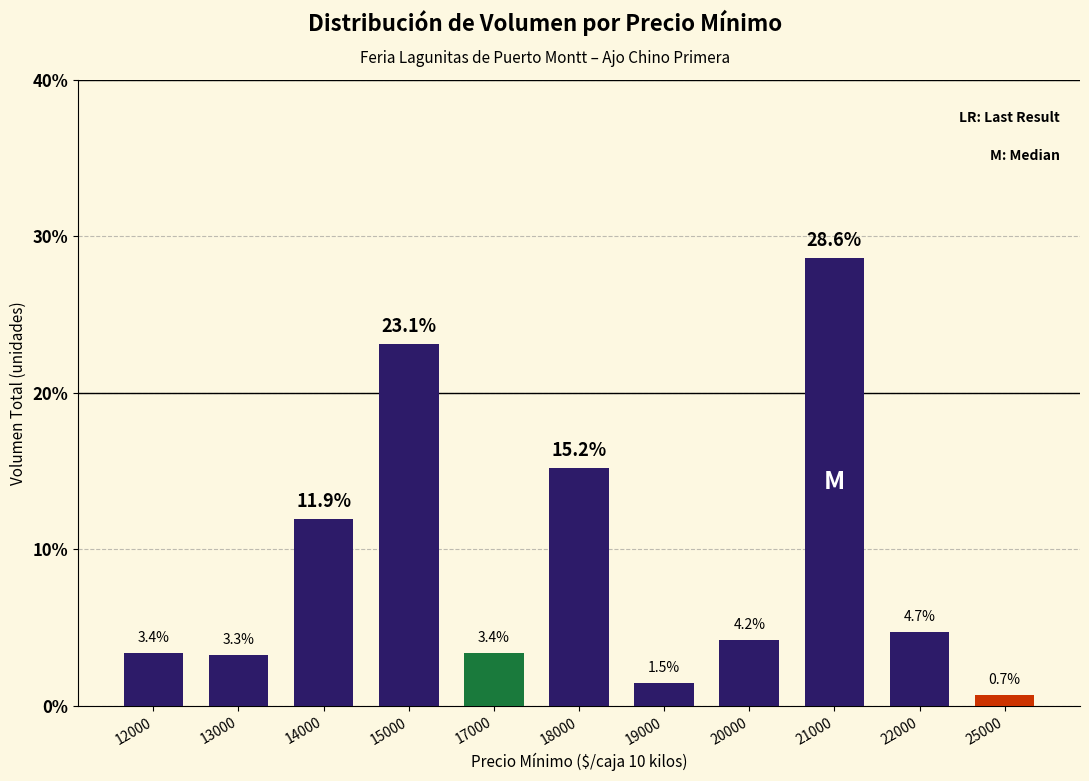

Where is the data nearest to the value 14?

18000